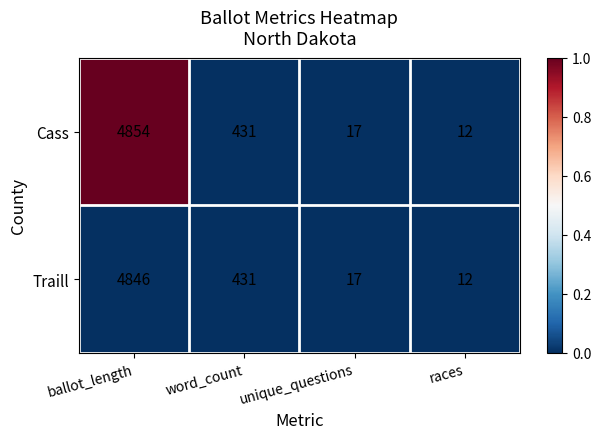

Between ballot_length and races, which series saw the biggest shift?

Cass